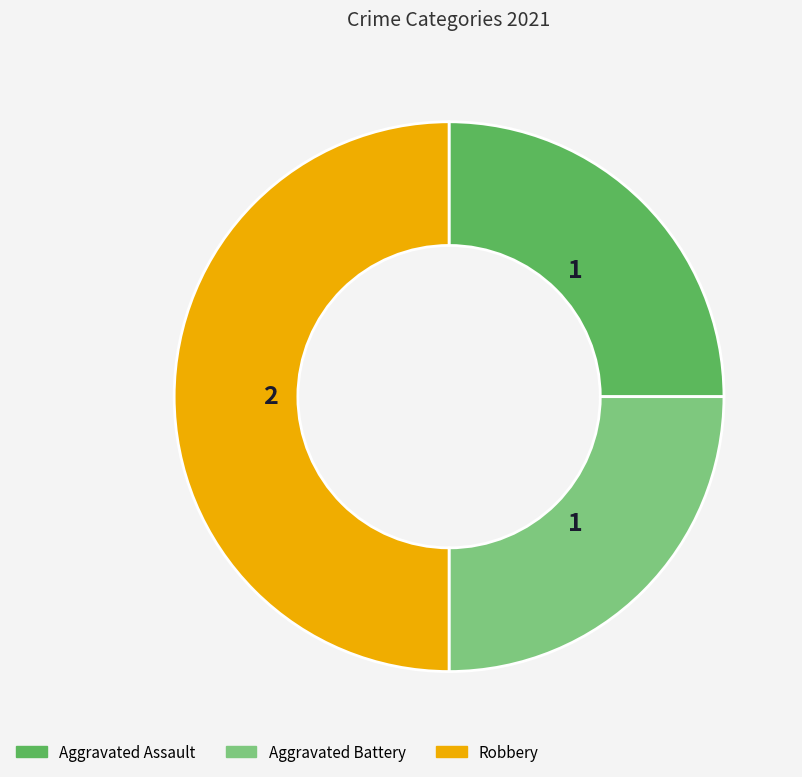

What is the ratio of the value at Aggravated Assault to the value at Robbery?

0.5